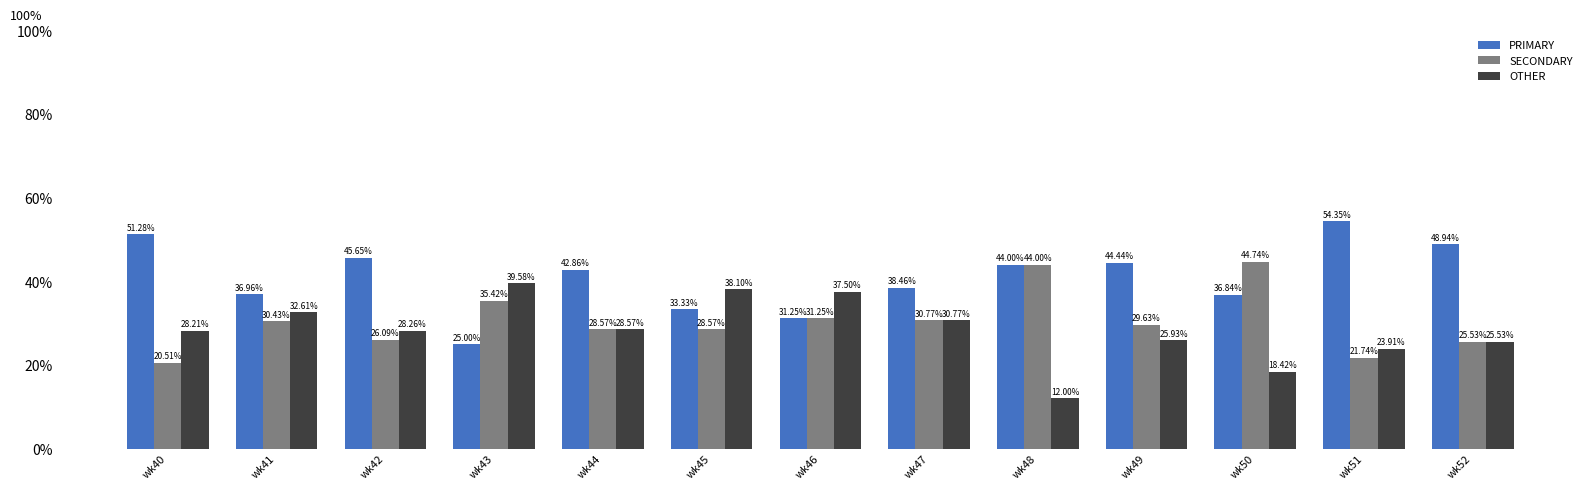

Are the bars grouped side by side (vs. stacked)?

Yes